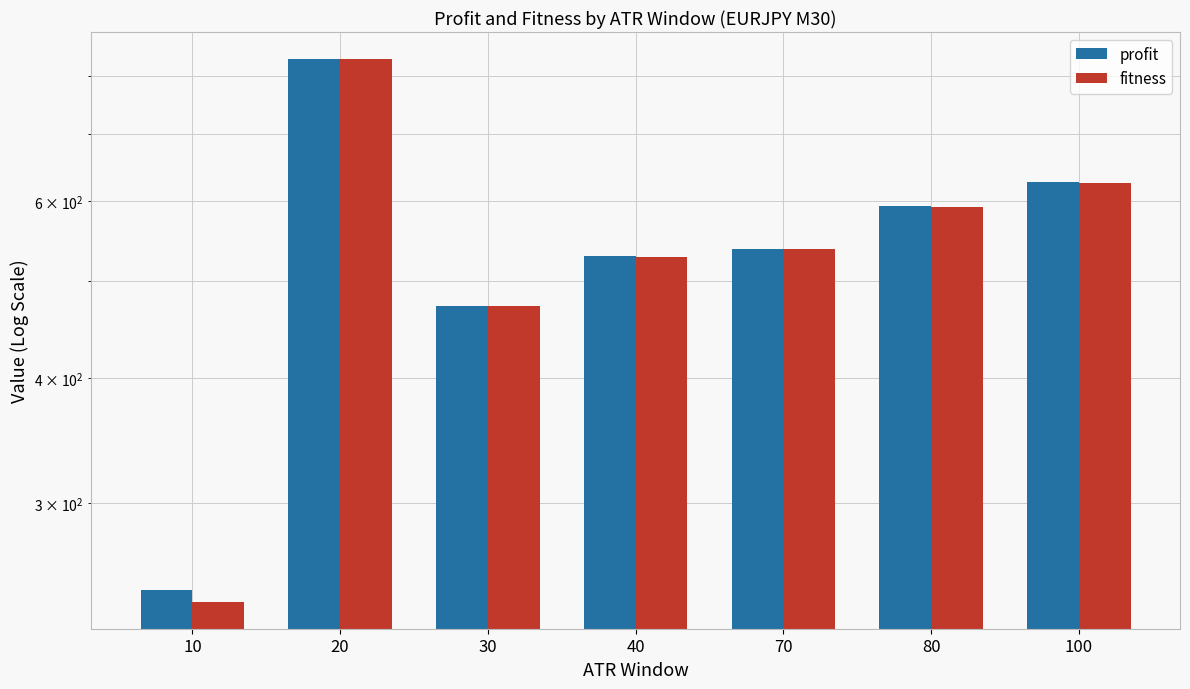

What is the sum of the profit values at 40 and 20?

1359.9